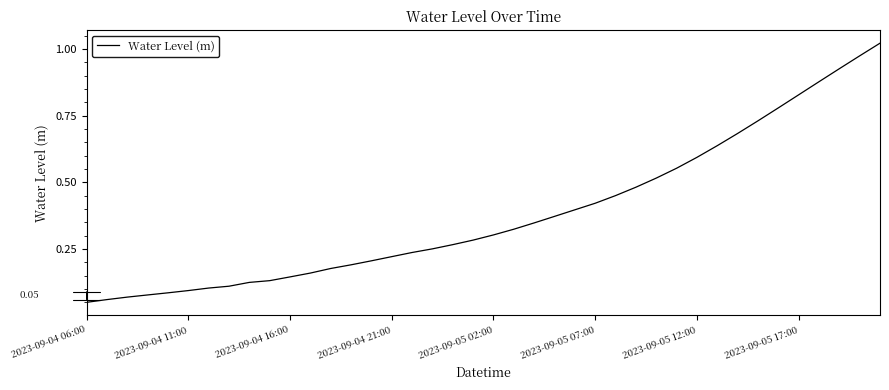

What is the greatest value displayed?

1.0